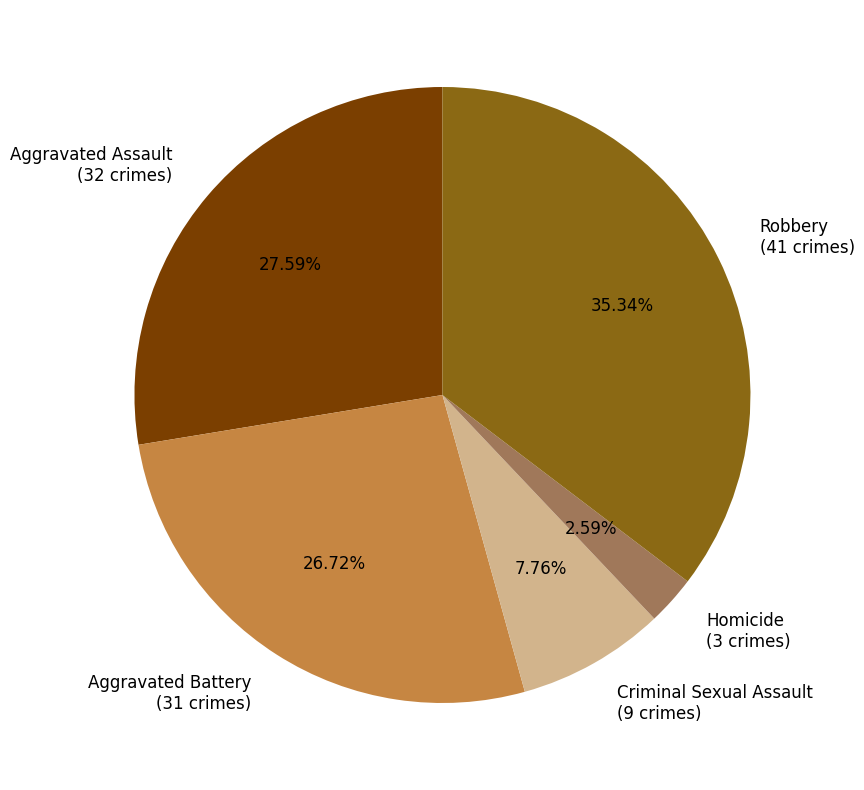

To the nearest percent, what percentage of the pie is Aggravated Battery?

27%